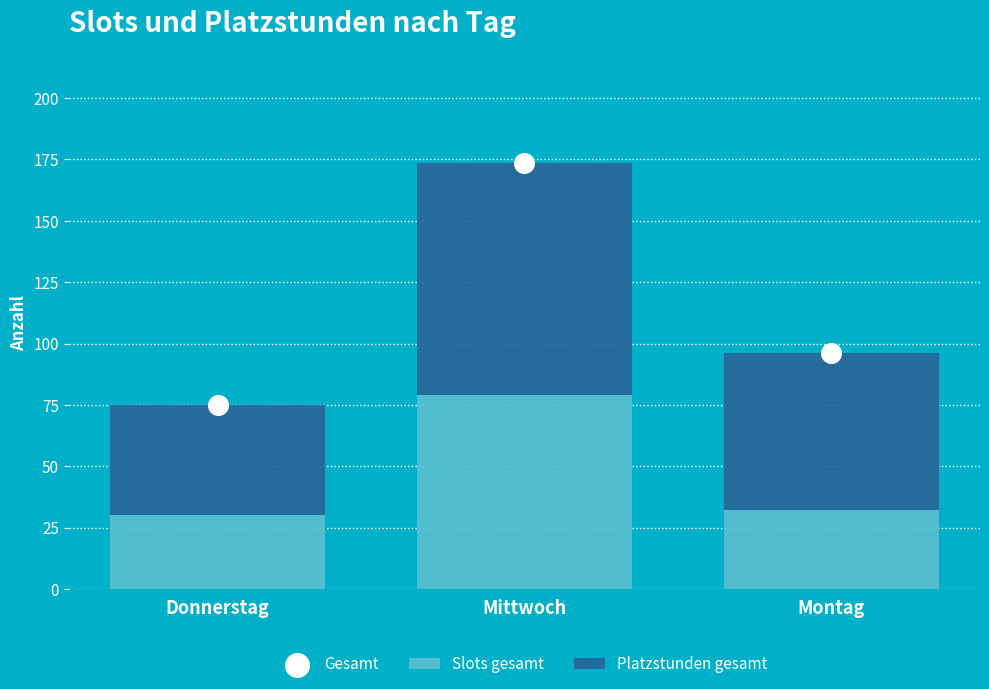

What is the total value across all series at Donnerstag?

150.0